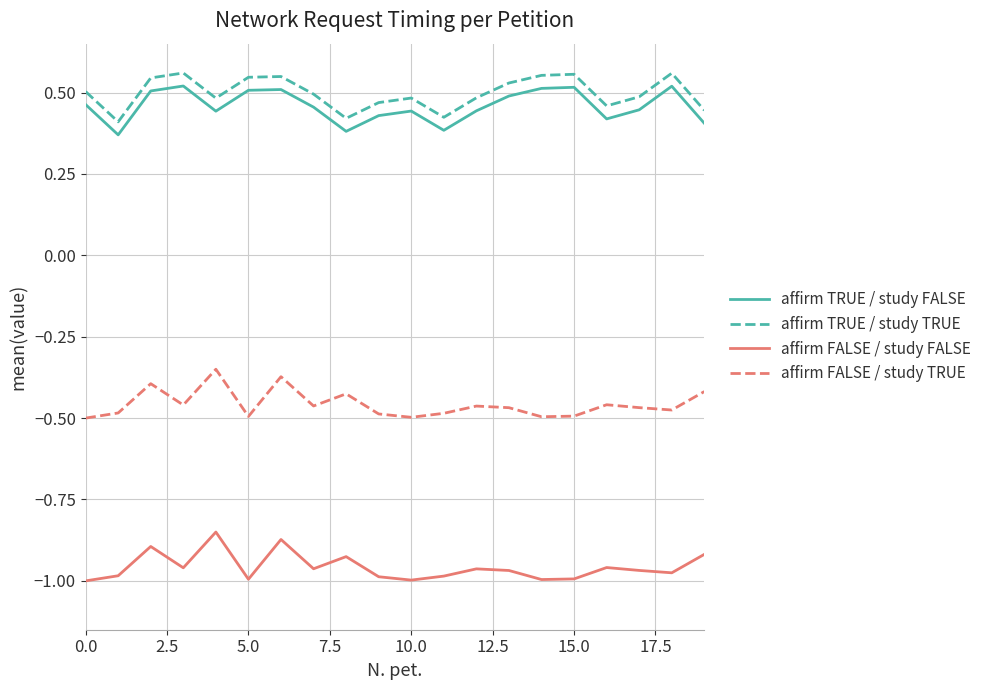

How many interior local peaks does the affirm TRUE / study TRUE series have?

5